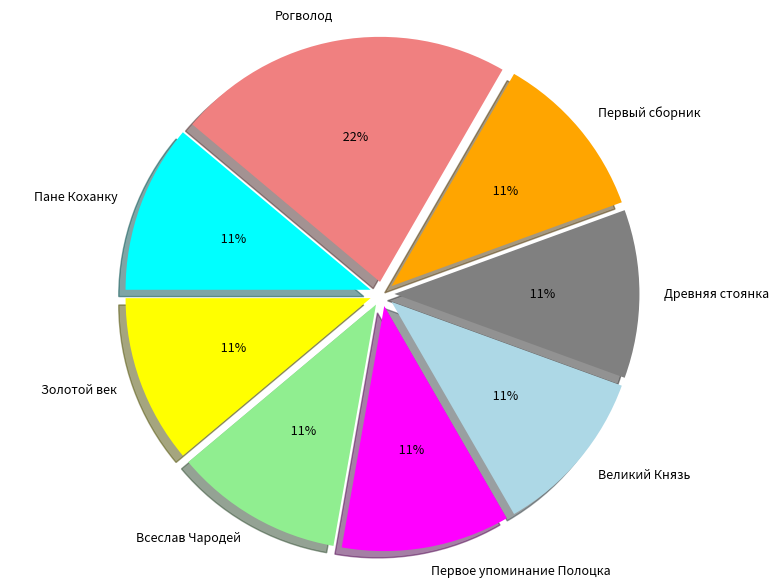

Is it true that Пане Коханку is 11% of the pie?

True